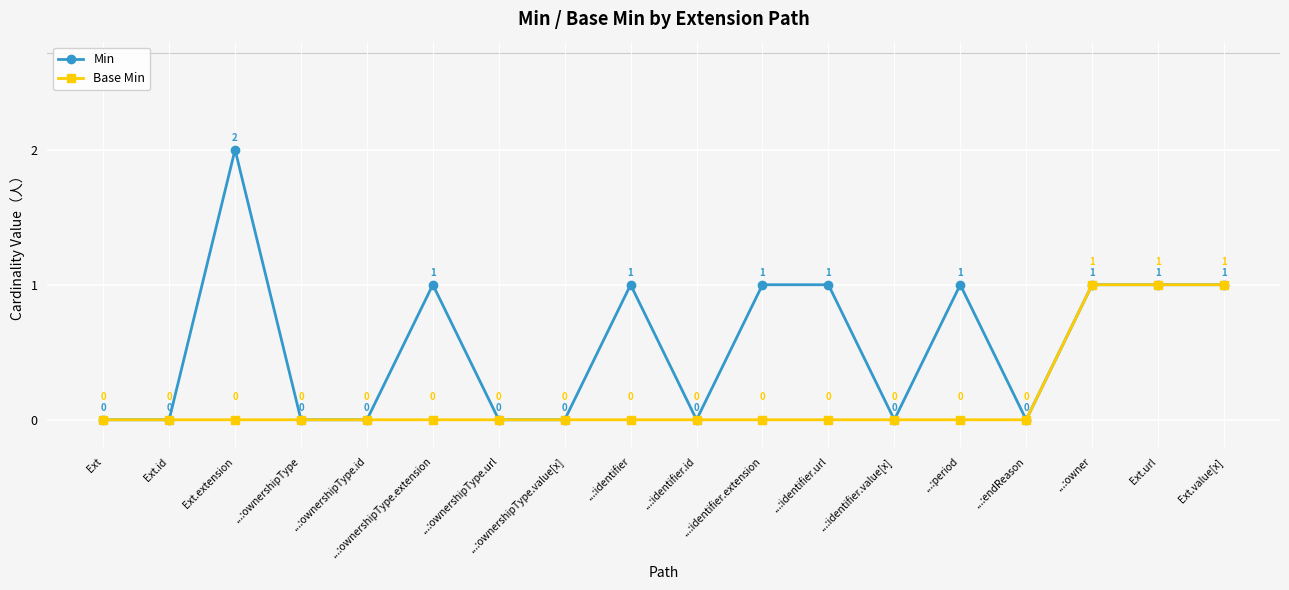

Count the number of data series in this chart.

2